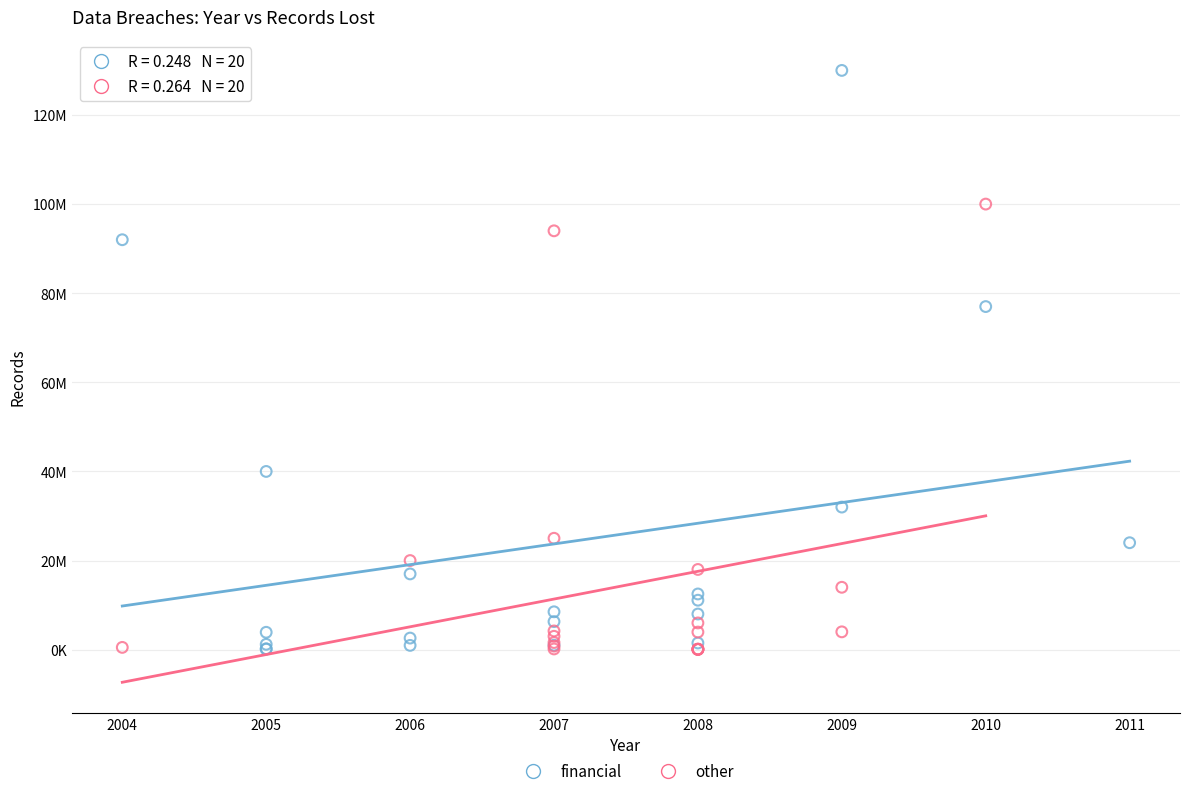

What are all the series names shown in the legend?

financial, other